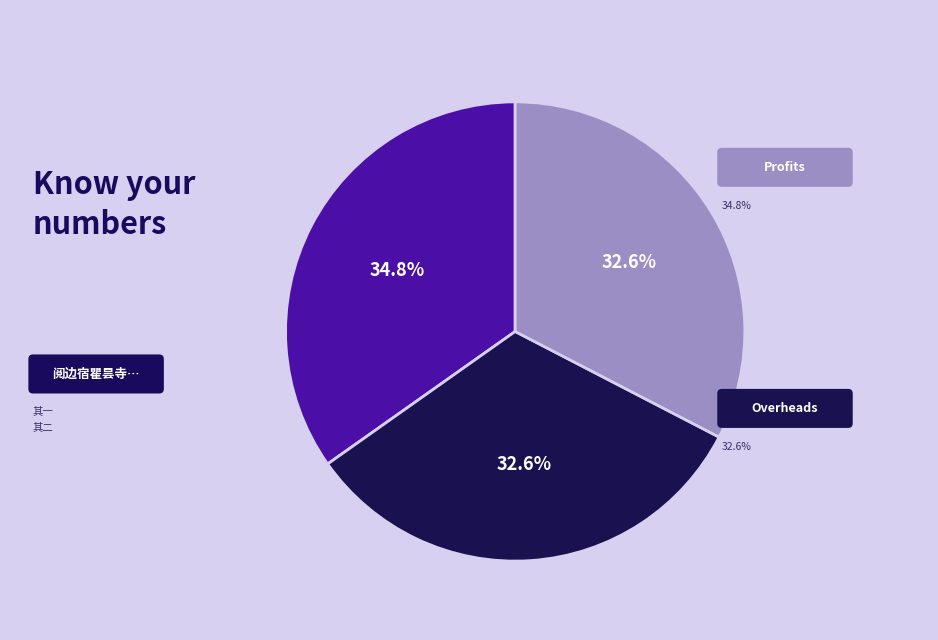

Which slice is the largest?

阅边宿瞿昙寺用杨廷俞贰守韵二首